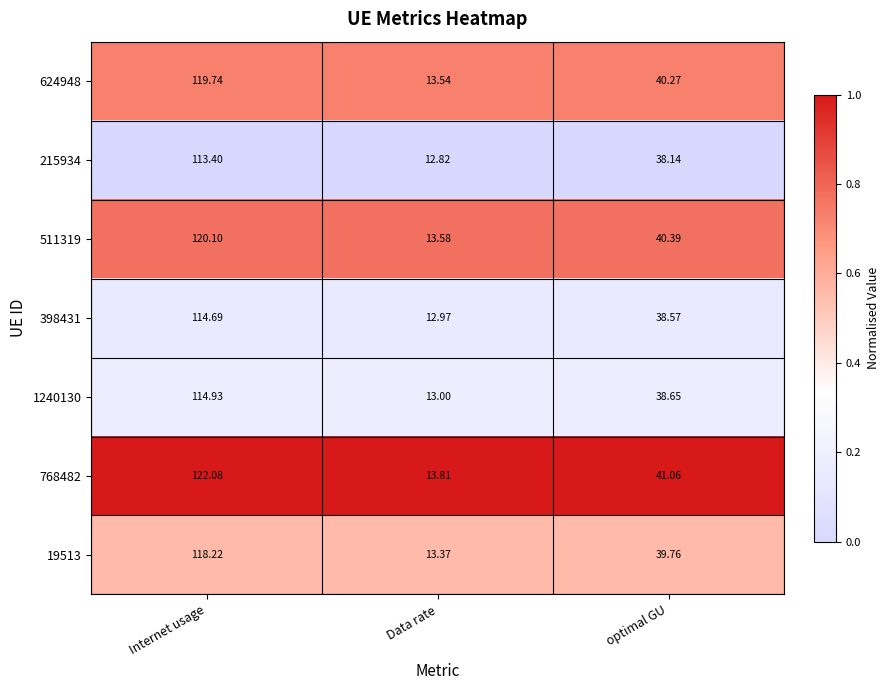

List the labels in order of 511319 value, largest first.

Internet usage, optimal GU, Data rate